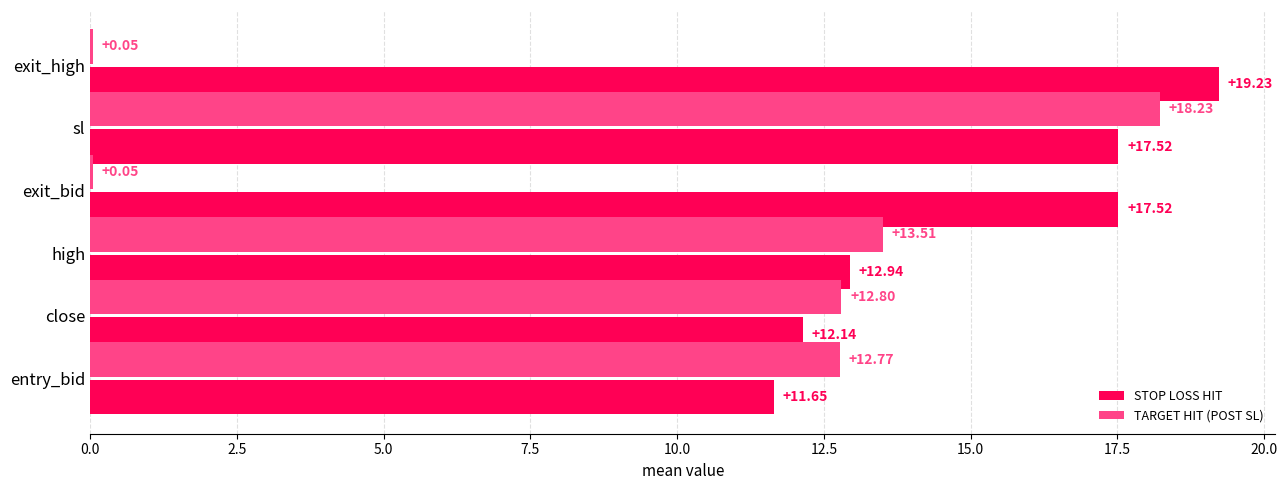

At which label does TARGET HIT (POST SL) reach its peak?

sl